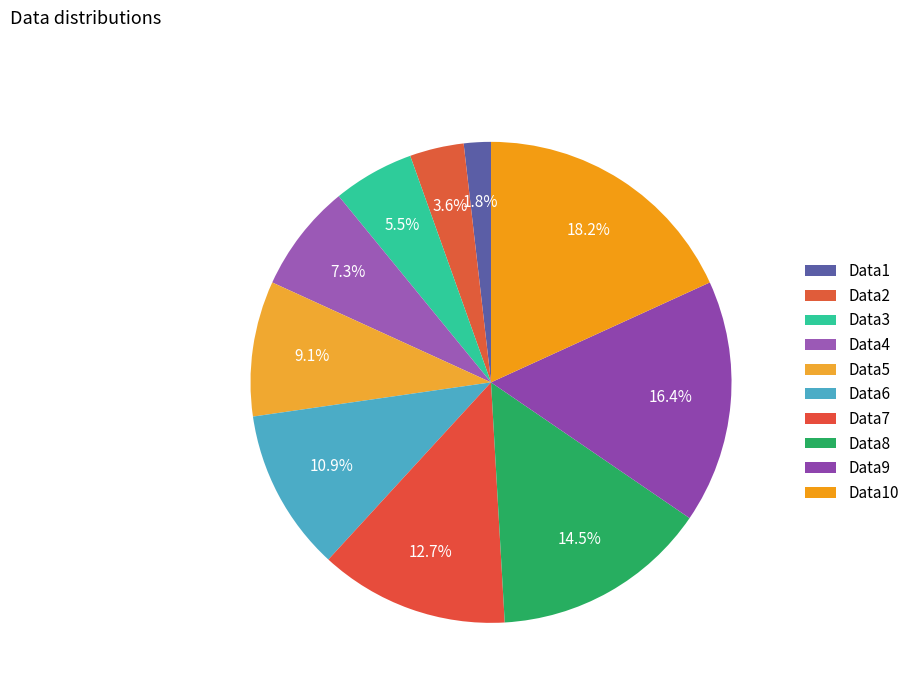

Is there a majority slice in this chart?

No